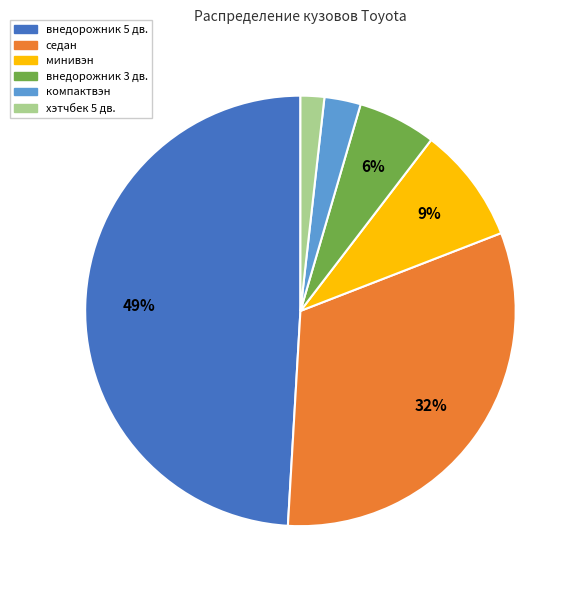

To the nearest percent, what percentage of the pie is компактвэн?

3%